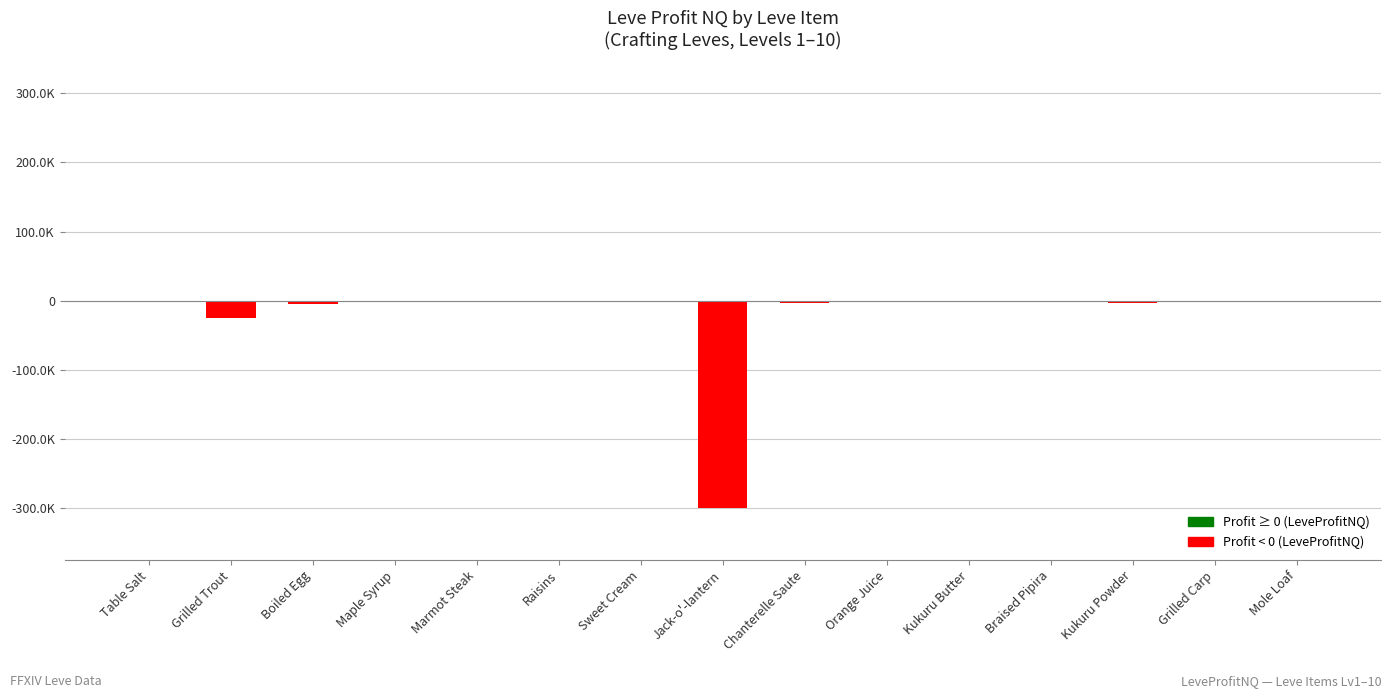

Are the bars horizontal?

No